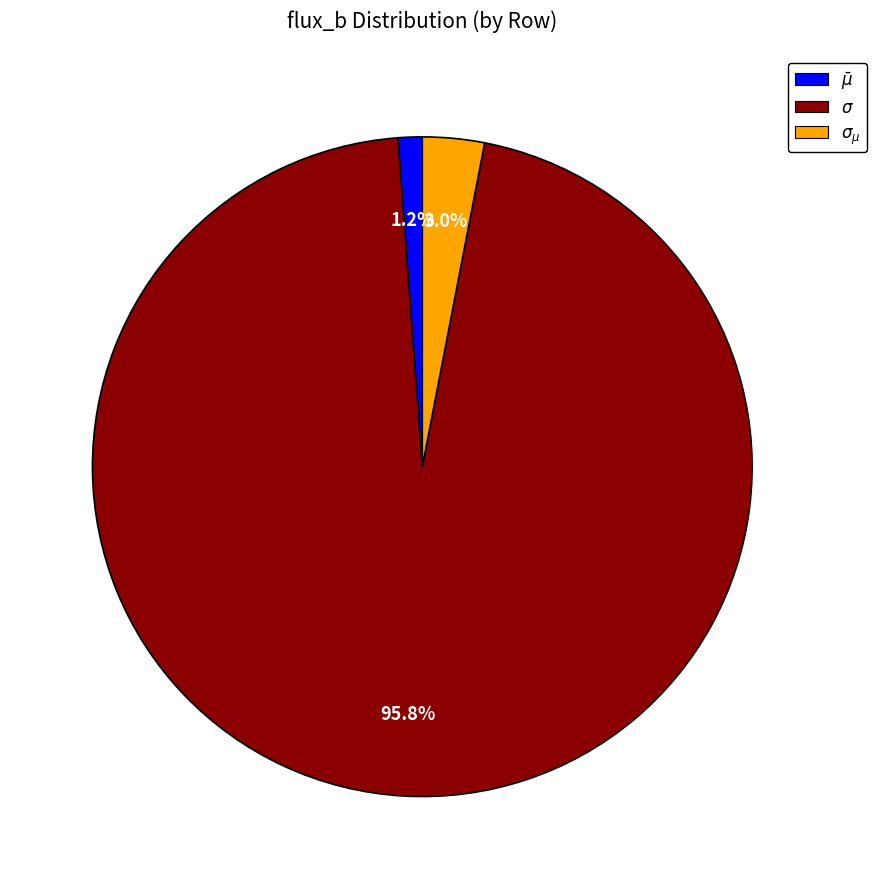

Does $\bar\mu$ represent more than half of the total?

No